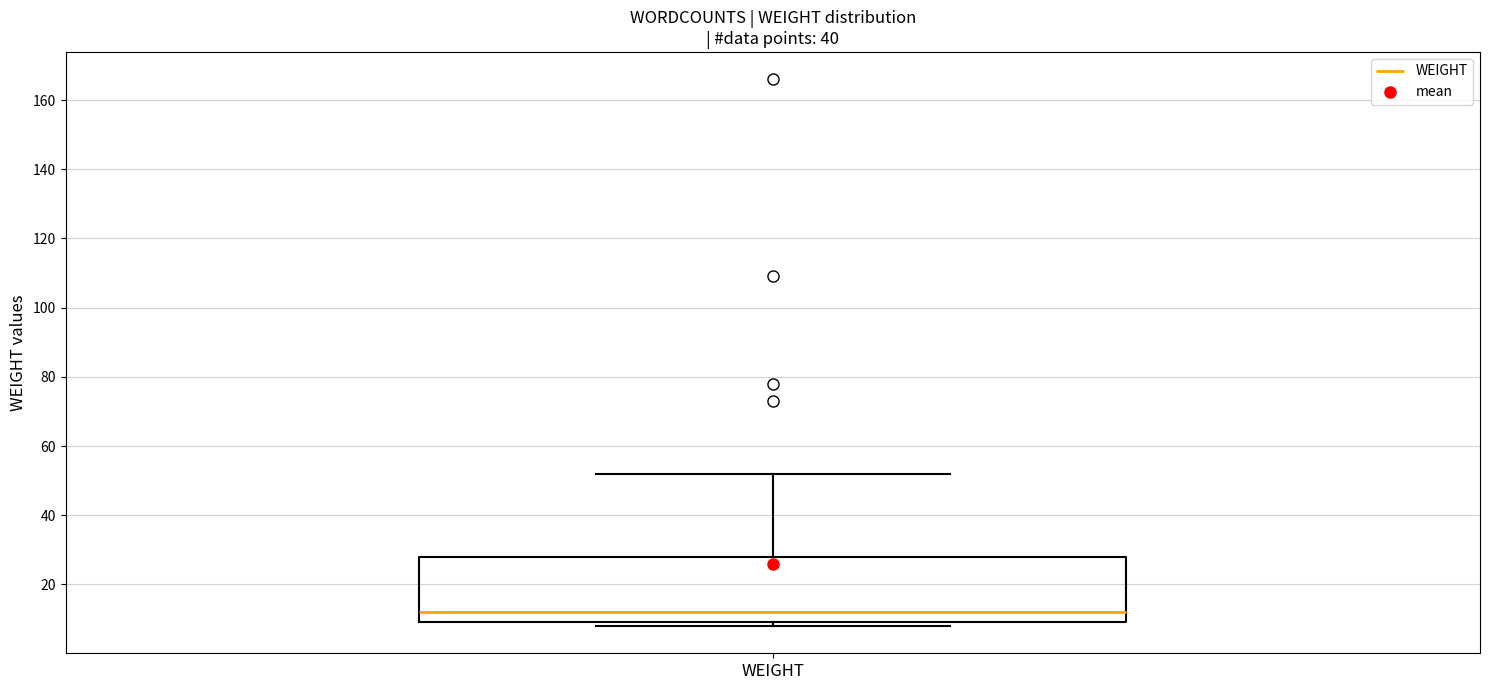

Read this box plot against the y-axis: the position of the median line, the range covered by the box, and the ends of both whiskers. The values are not printed on the chart, so give them approximately, as read against the axis.

median 12, box 10 to 28, whiskers 8 to 52